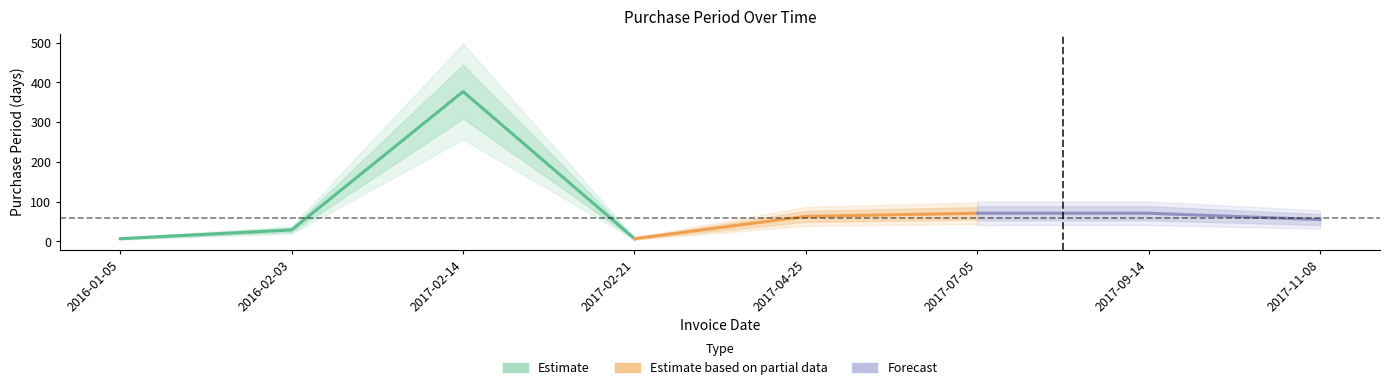

What position from the right is 2017-09-14?

2